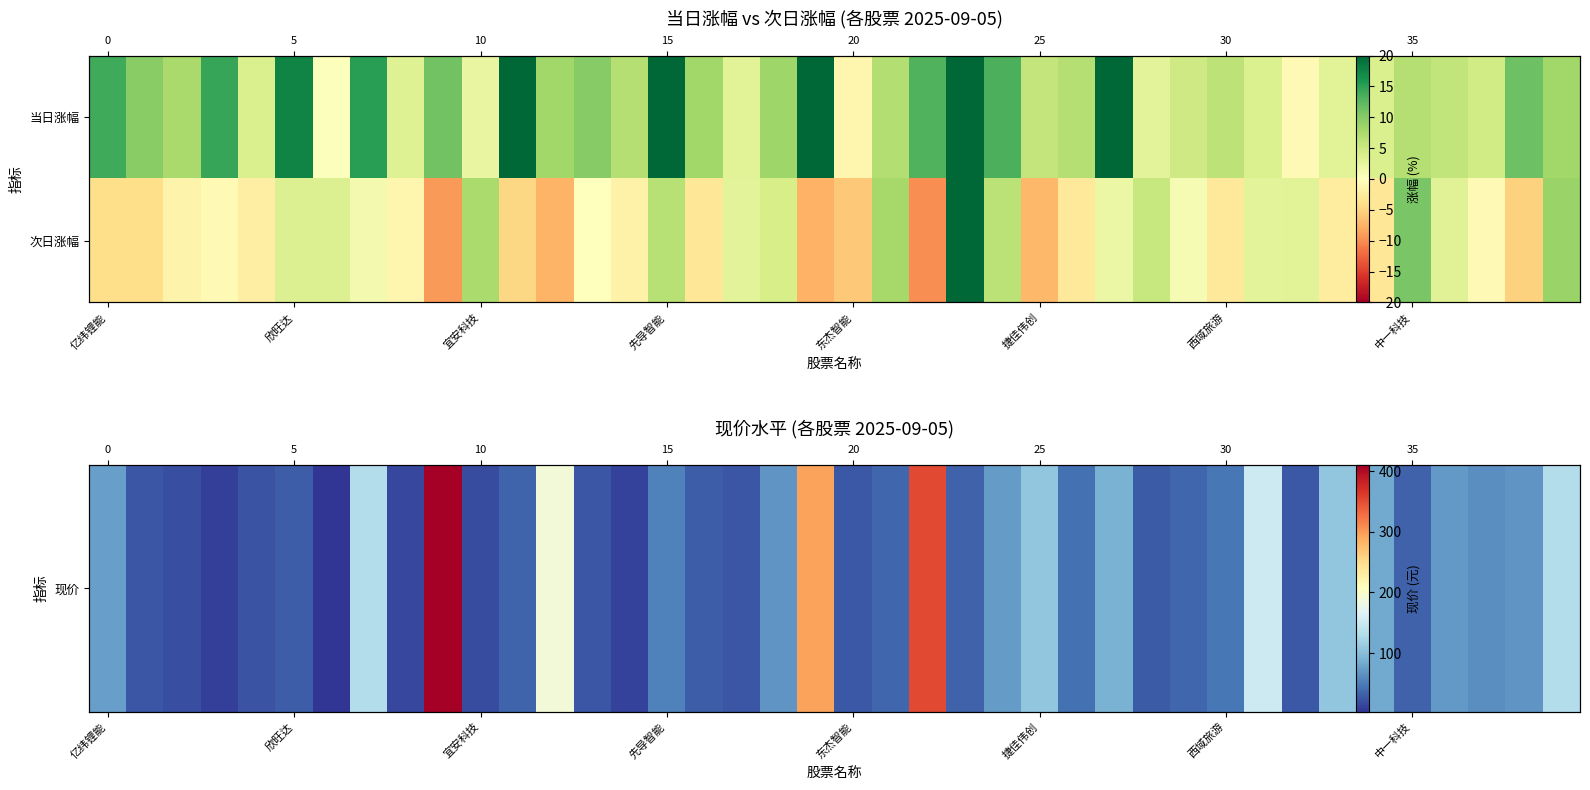

Rank the series by their maximum value, from lowest to highest.

次日涨幅, 现价